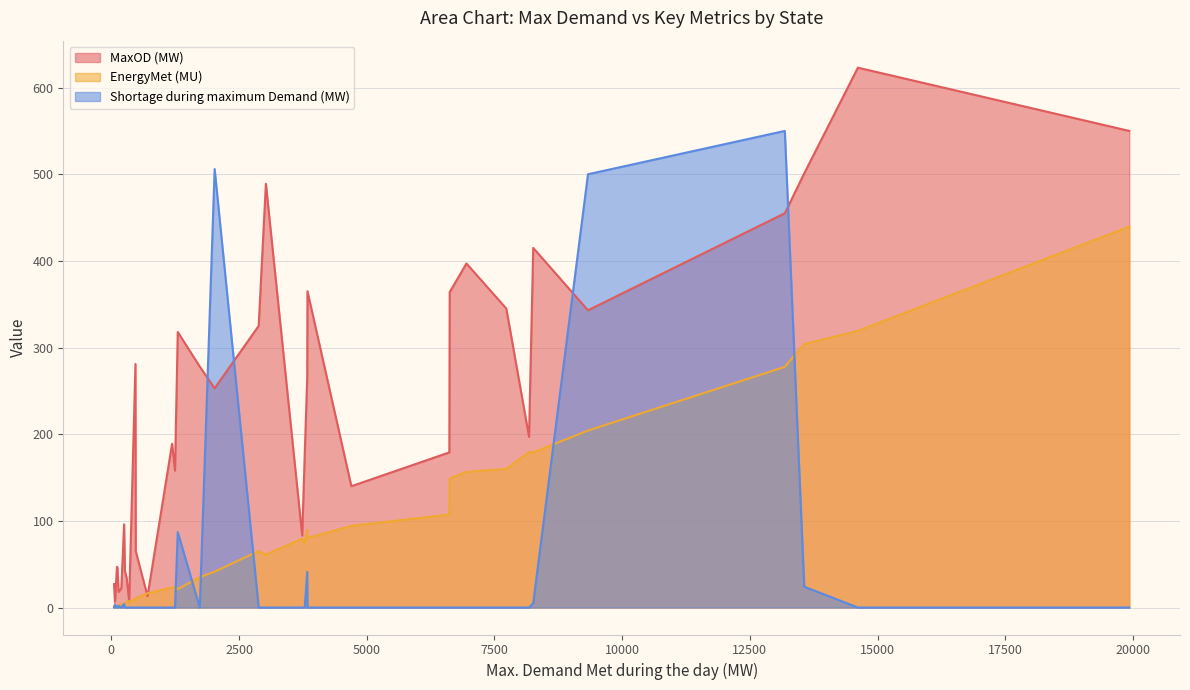

At which category does EnergyMet (MU) reach its first local valley?

3